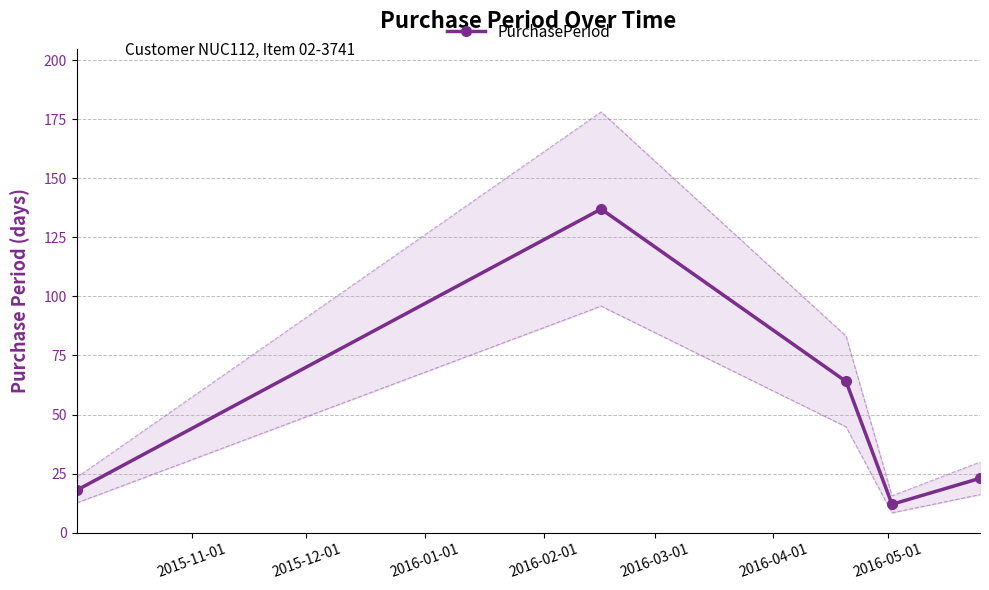

What is the value of the PurchasePeriod point at the 5th from the left?

23